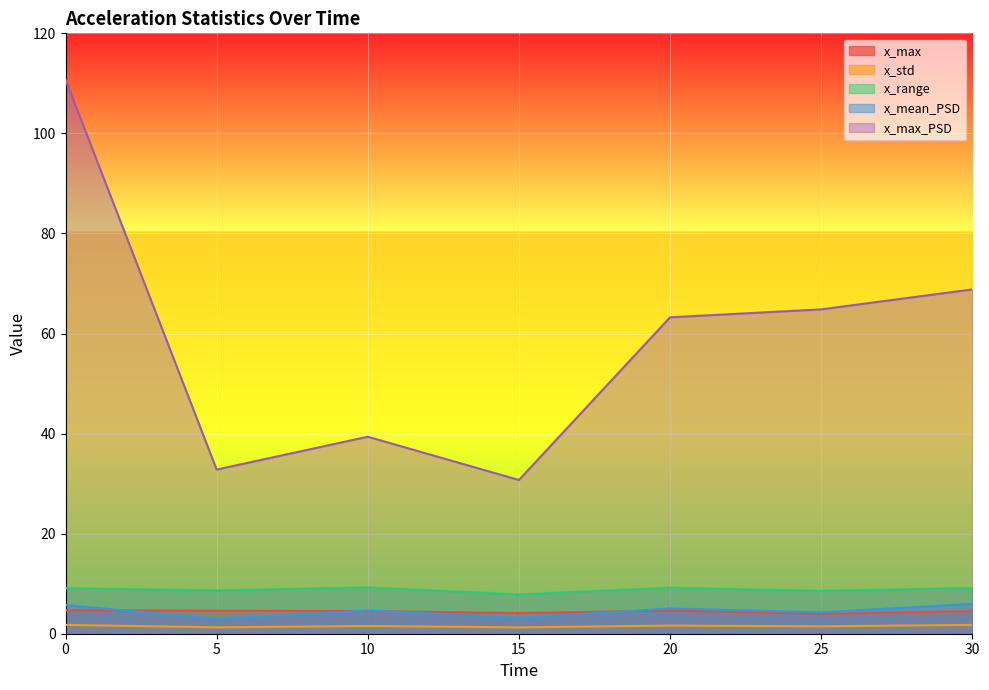

Which series has the largest total across all categories?

x_max_PSD